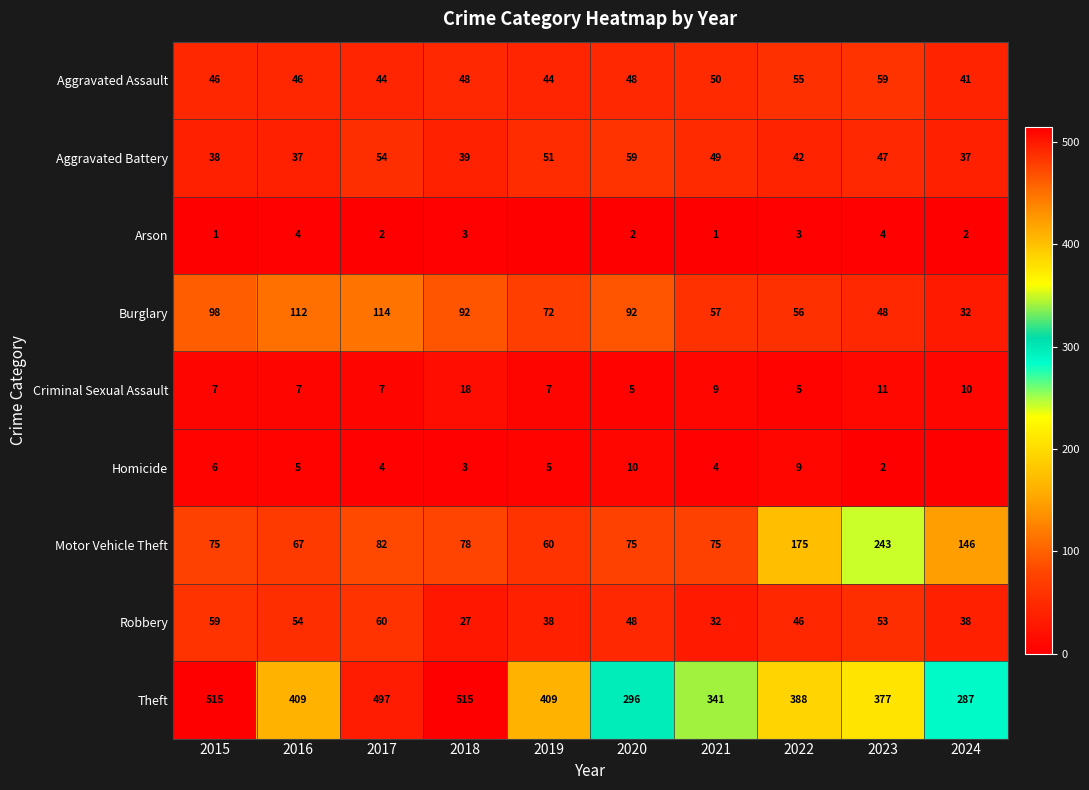

What is the average value of the Aggravated Assault series?

48